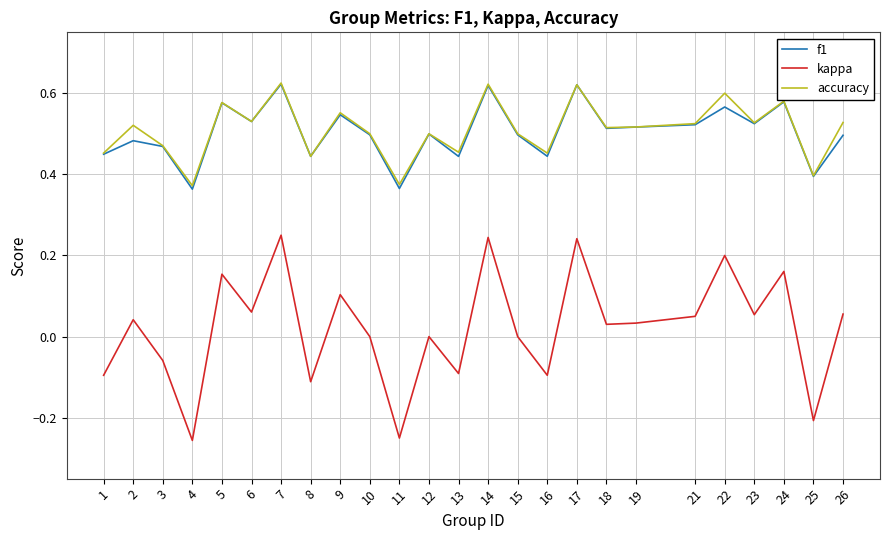

Which series has the largest range (max minus min)?

kappa